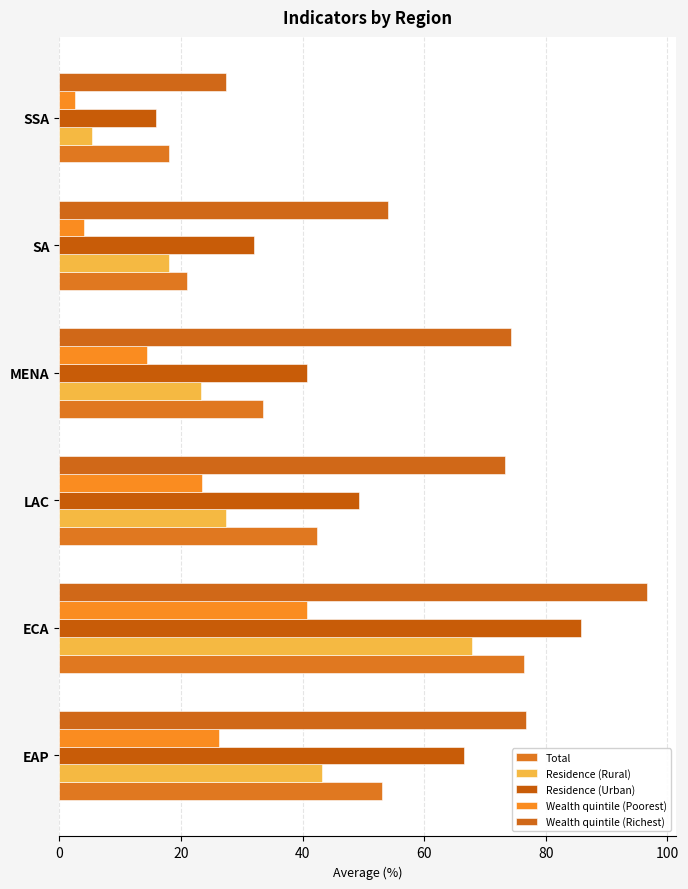

At which label is Total closest to 47?

LAC